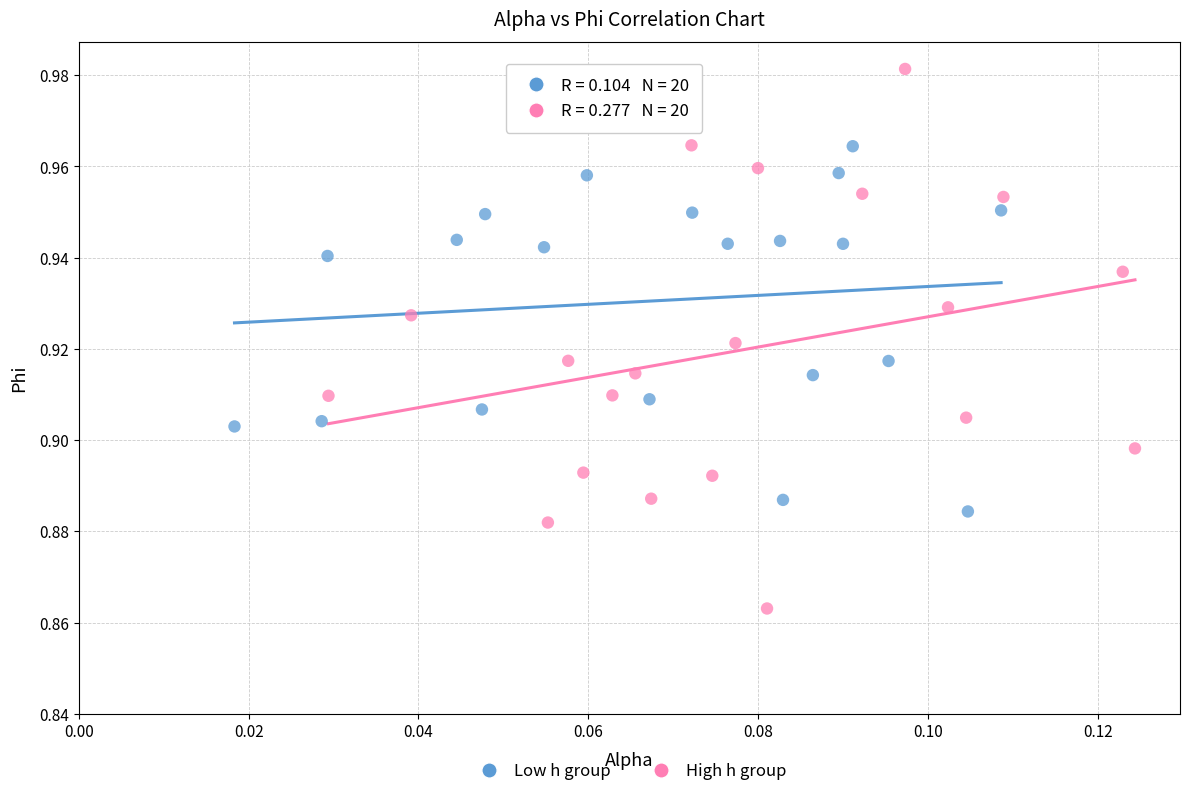

Which series contains the lowest Y value?

High h group